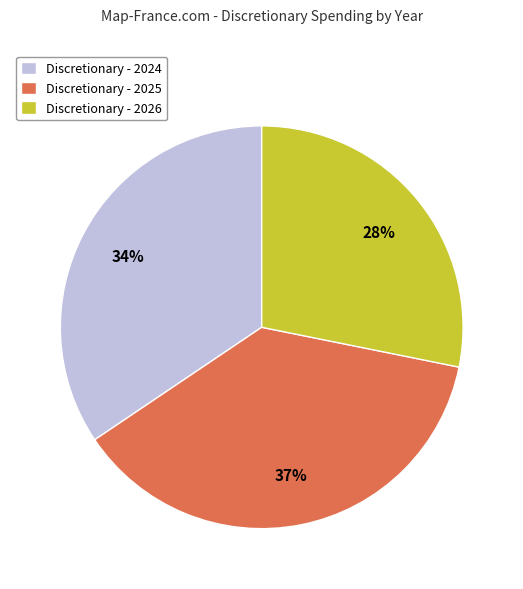

Rank the categories by value from highest to lowest.

Discretionary - 2025, Discretionary - 2024, Discretionary - 2026